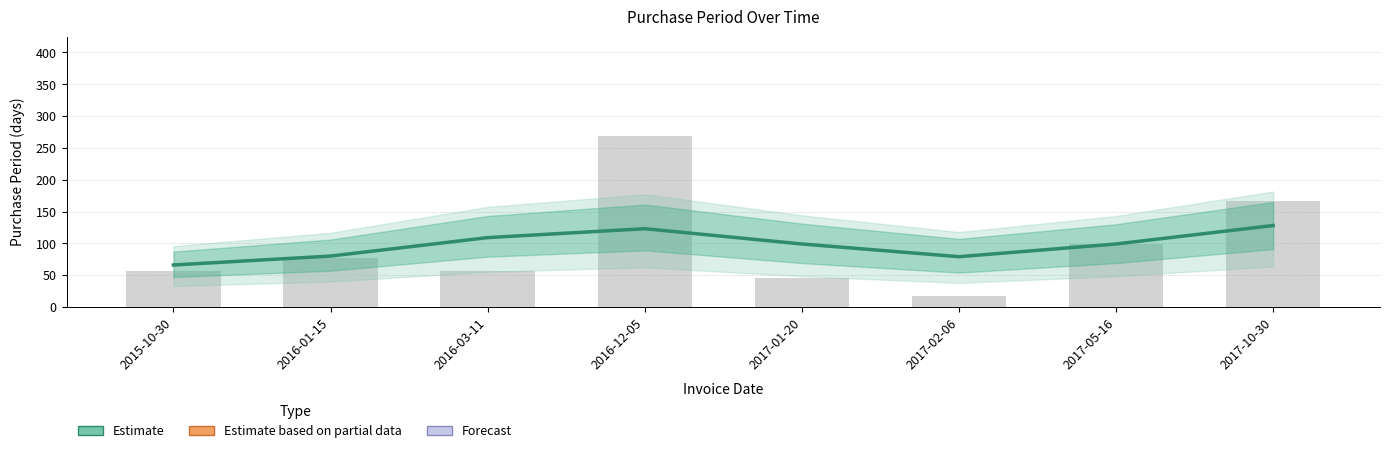

What is the difference between the maximum and minimum values?

62